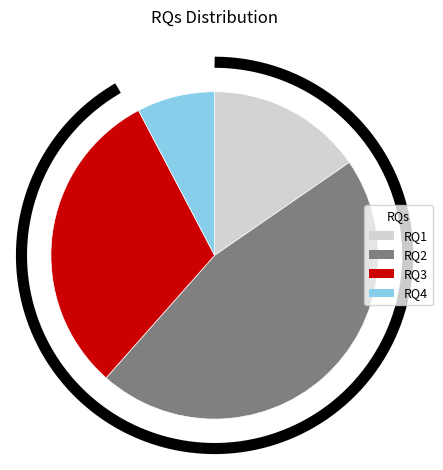

Does RQ1 represent more than half of the total?

No